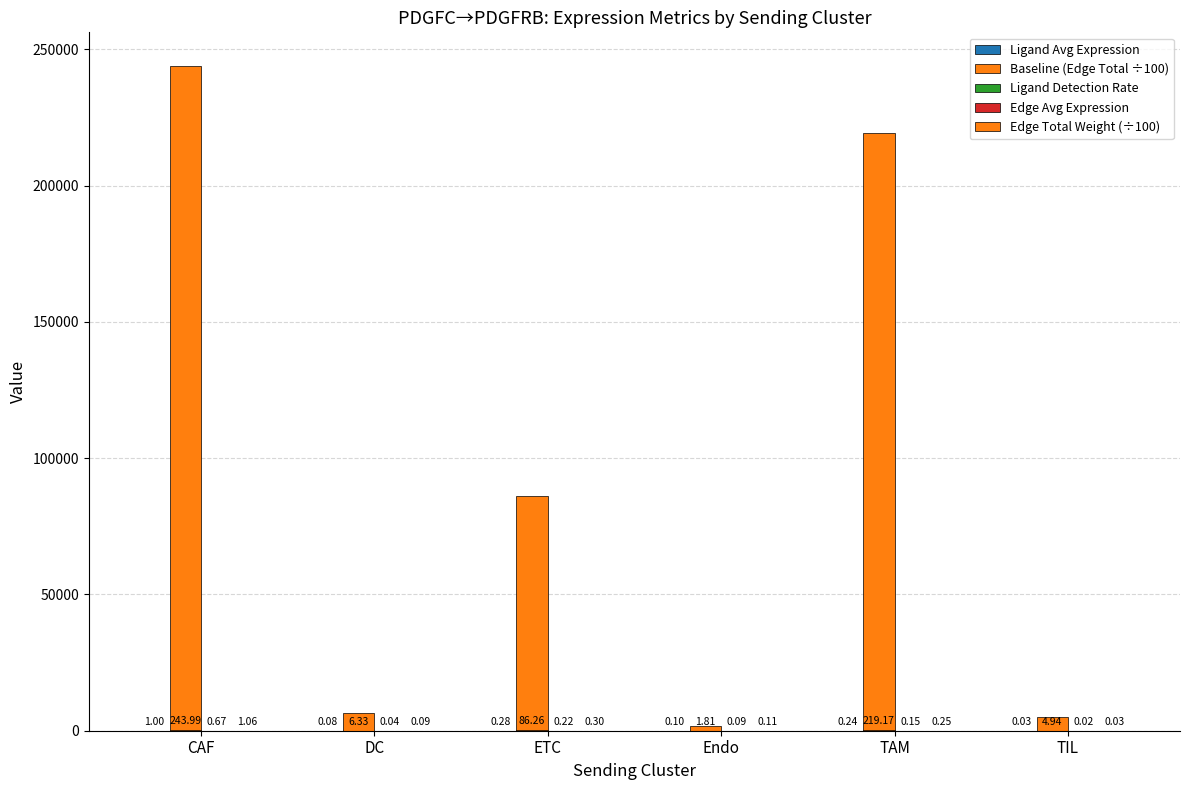

At DC, list the series in order from largest to smallest.

Baseline (Edge Total ÷100), Edge Total Weight (÷100), Edge Avg Expression, Ligand Avg Expression, Ligand Detection Rate